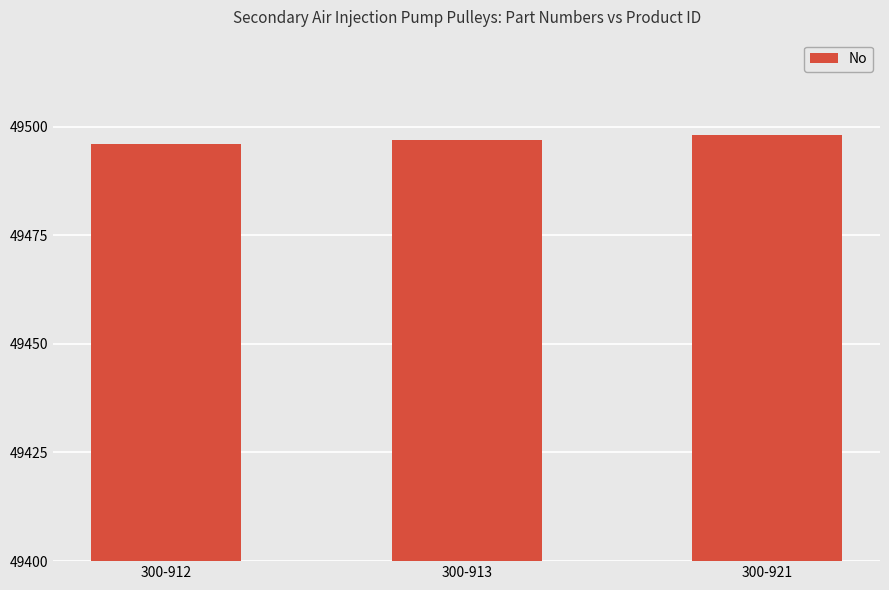

What is the greatest value displayed?

49498